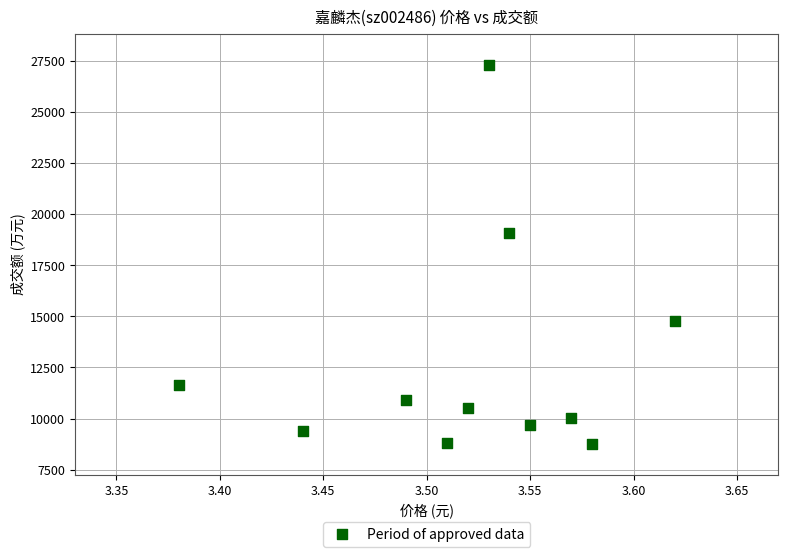

What is the range of Y values (max minus min)?

18578